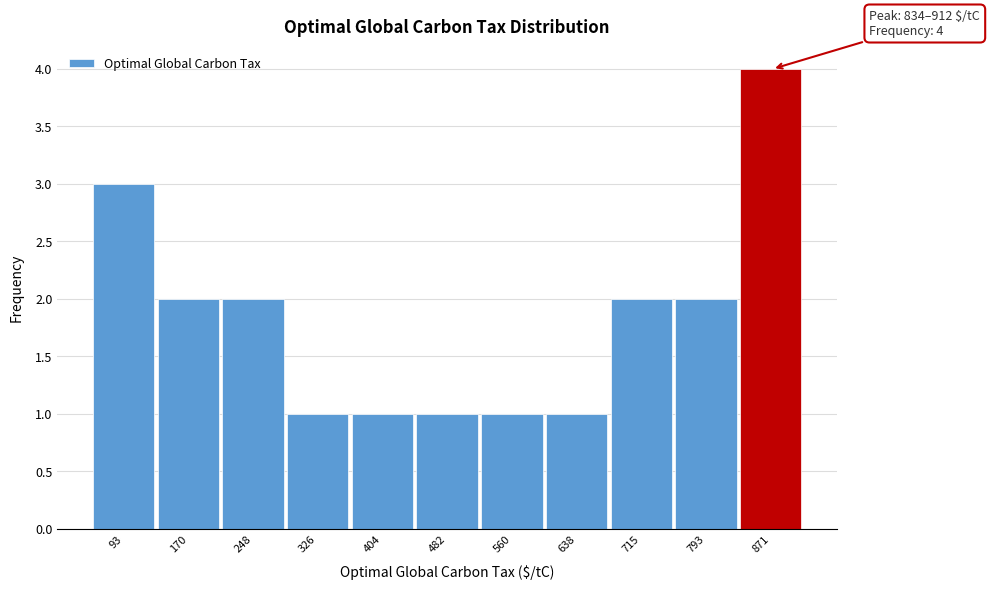

Over which range of the x-axis is the bar tallest?

830 to 910